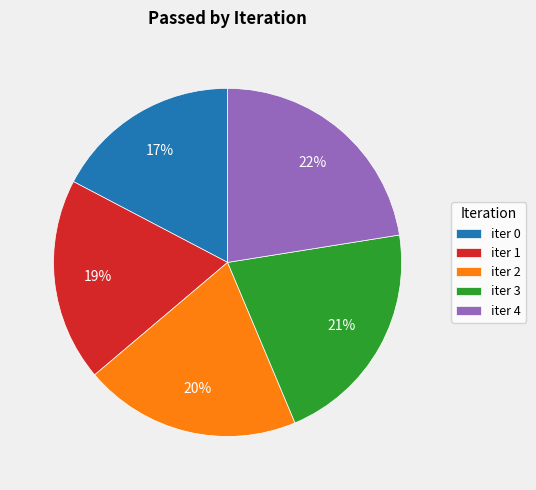

Is the sum of iter 3 and iter 4 greater than half?

No